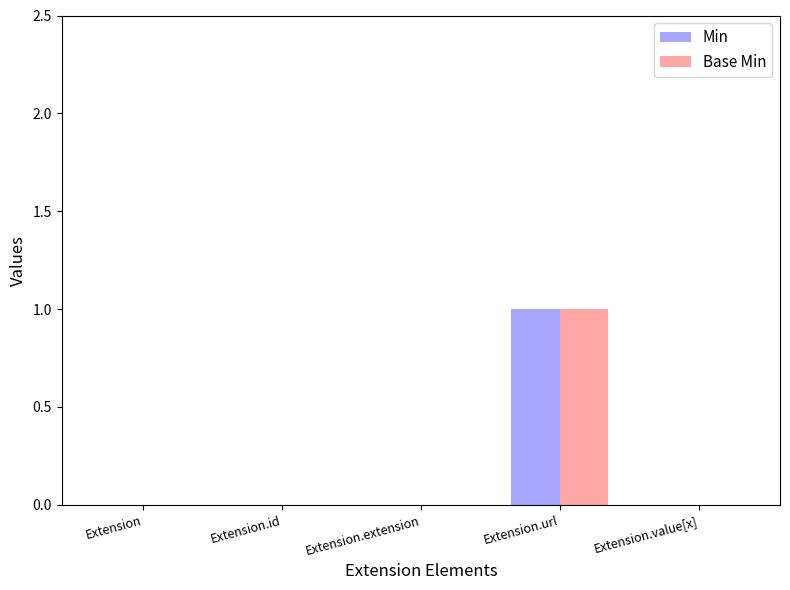

At which label does Base Min reach its peak?

Extension.url